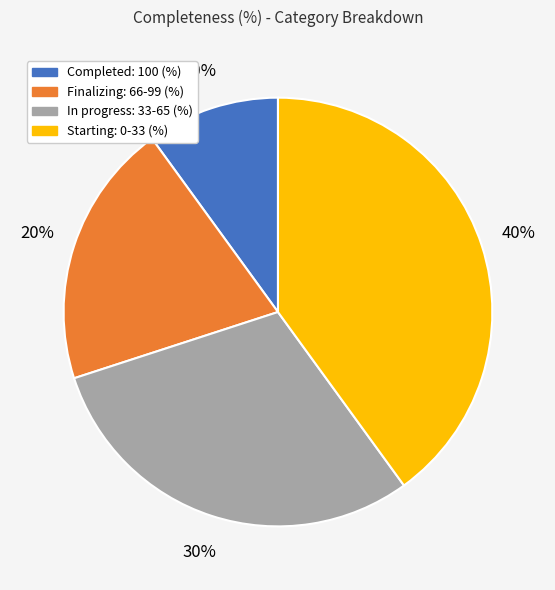

To the nearest percent, what is the difference between the largest and smallest slice percentages?

30%